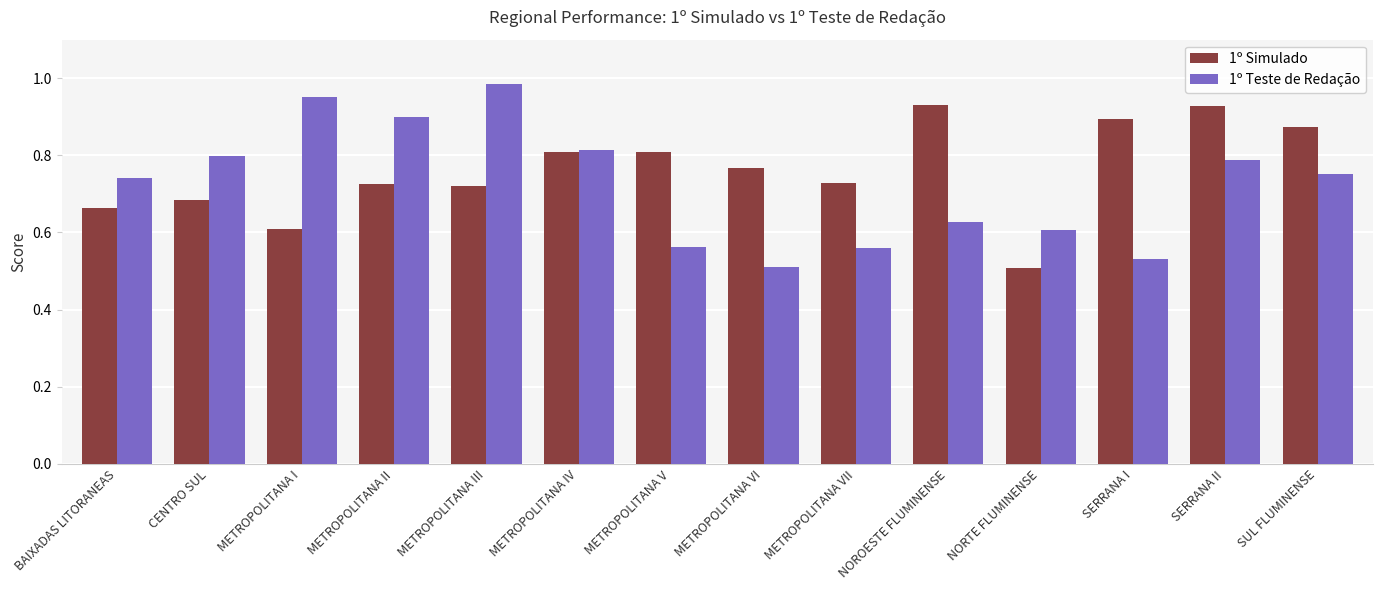

What is the sum of the 1º Simulado values at NORTE FLUMINENSE and METROPOLITANA II?

1.2